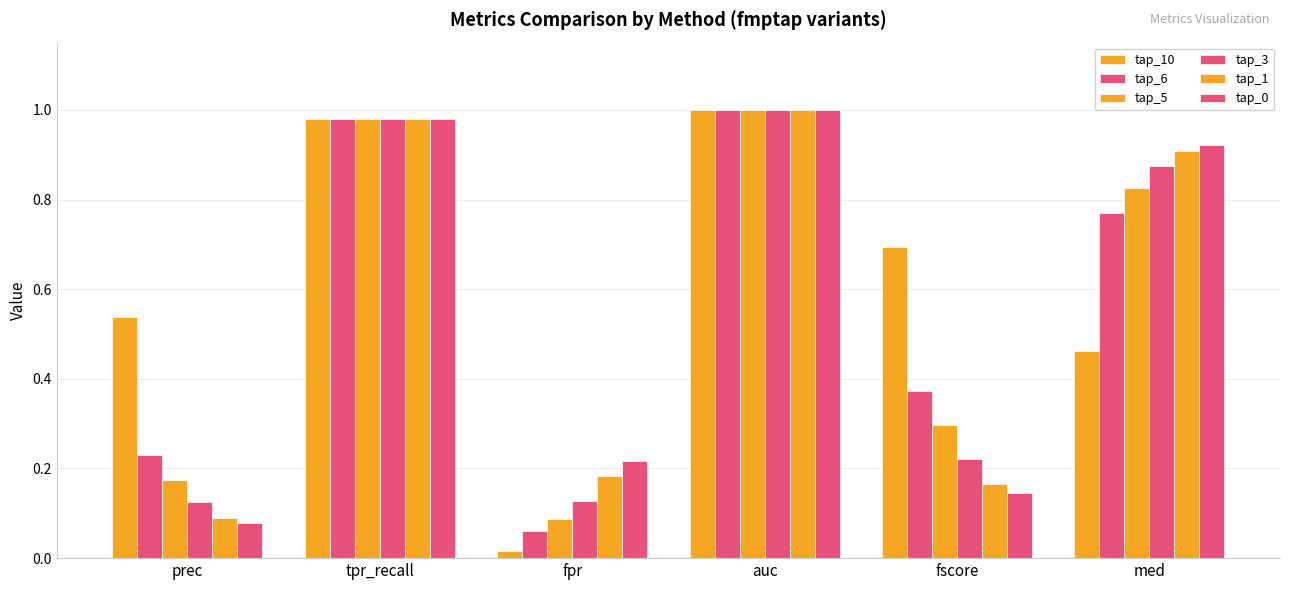

Does the chart contain any negative values?

No